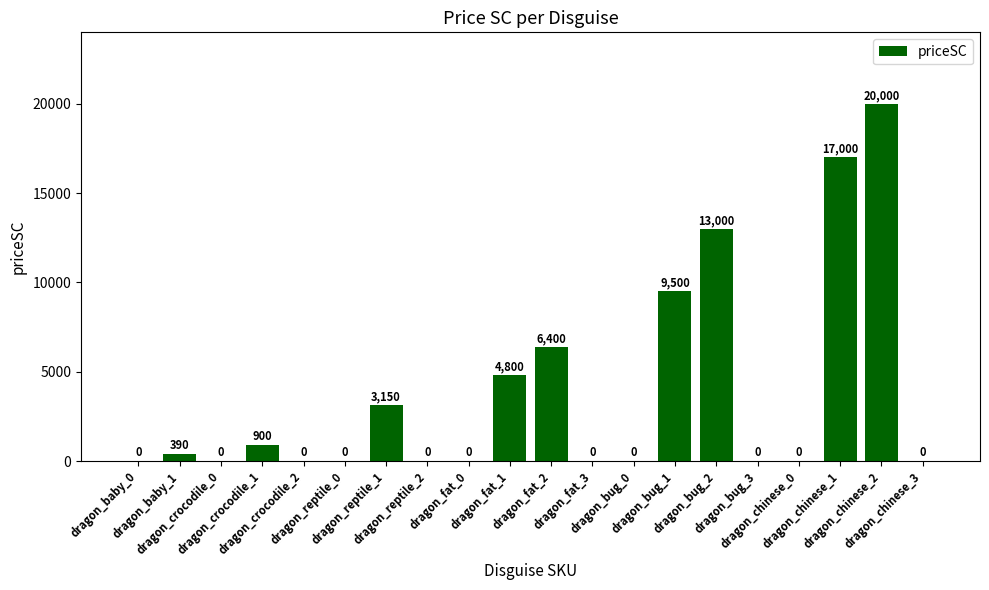

At which label is the value closest to 10000?

dragon_bug_1